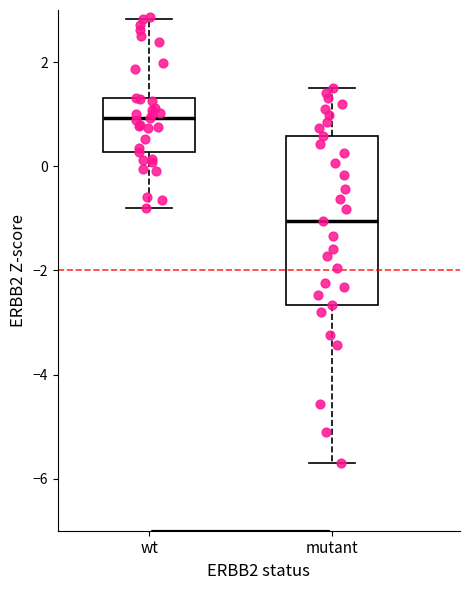

Which box has the lowest median line?

mutant